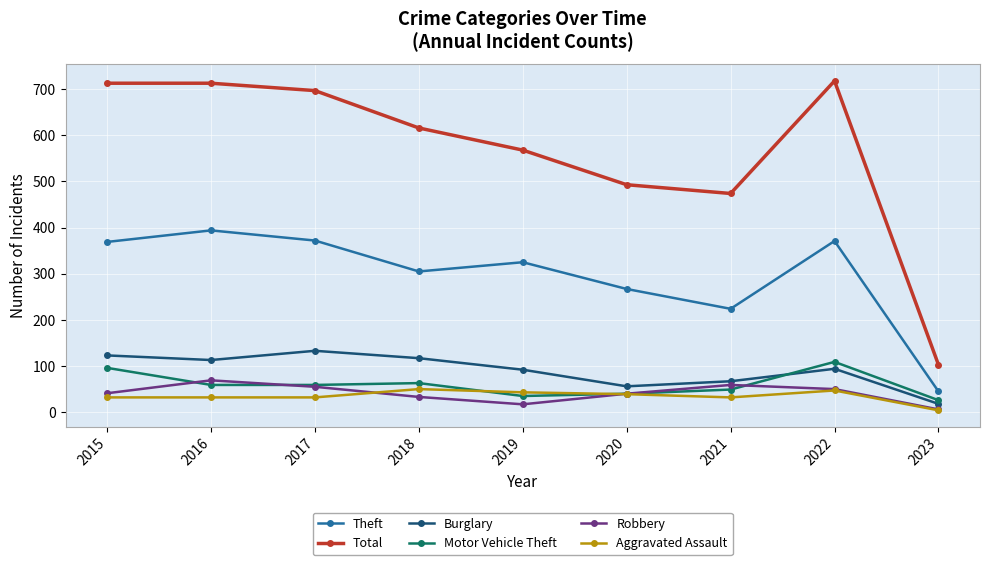

At which category does Burglary reach its first local peak?

2017